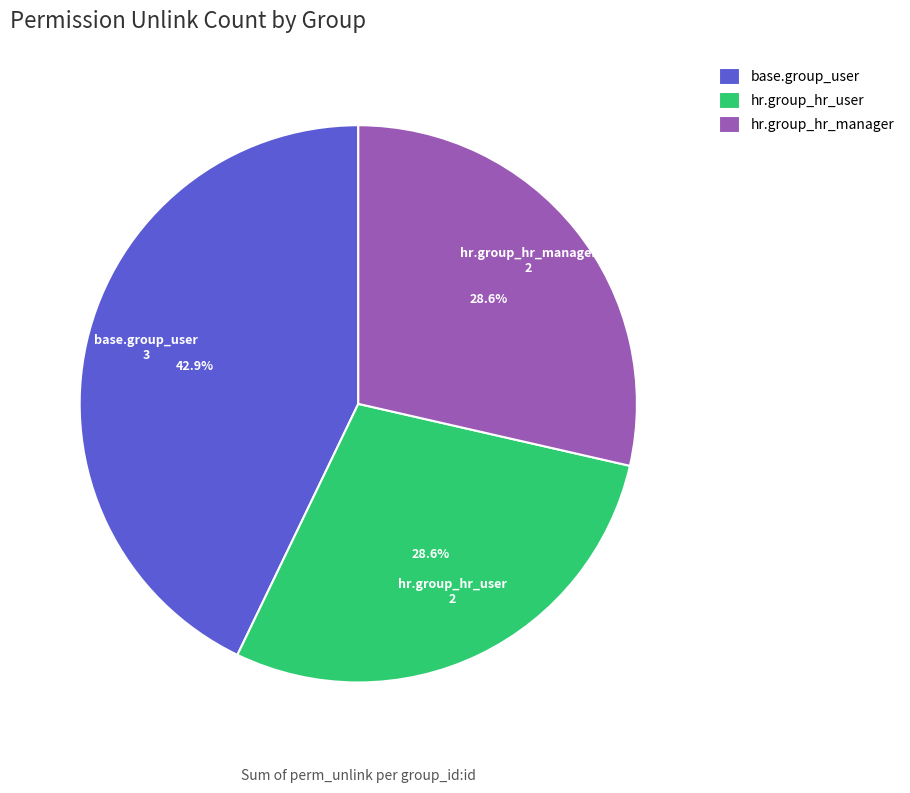

Which has a higher value, hr.group_hr_manager or base.group_user?

base.group_user